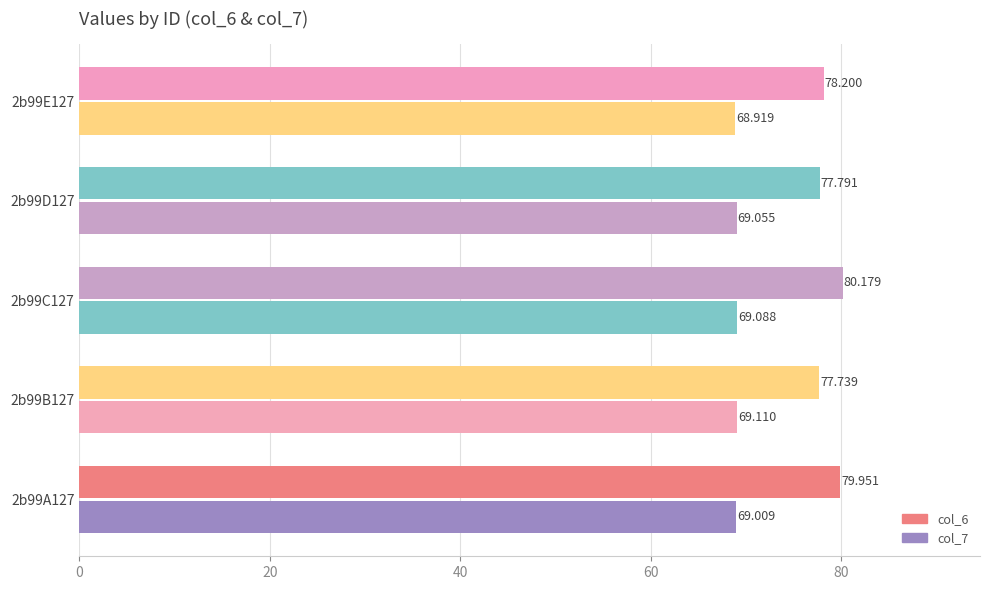

What is the value of the col_7 bar at the 3rd from the left?

69.1